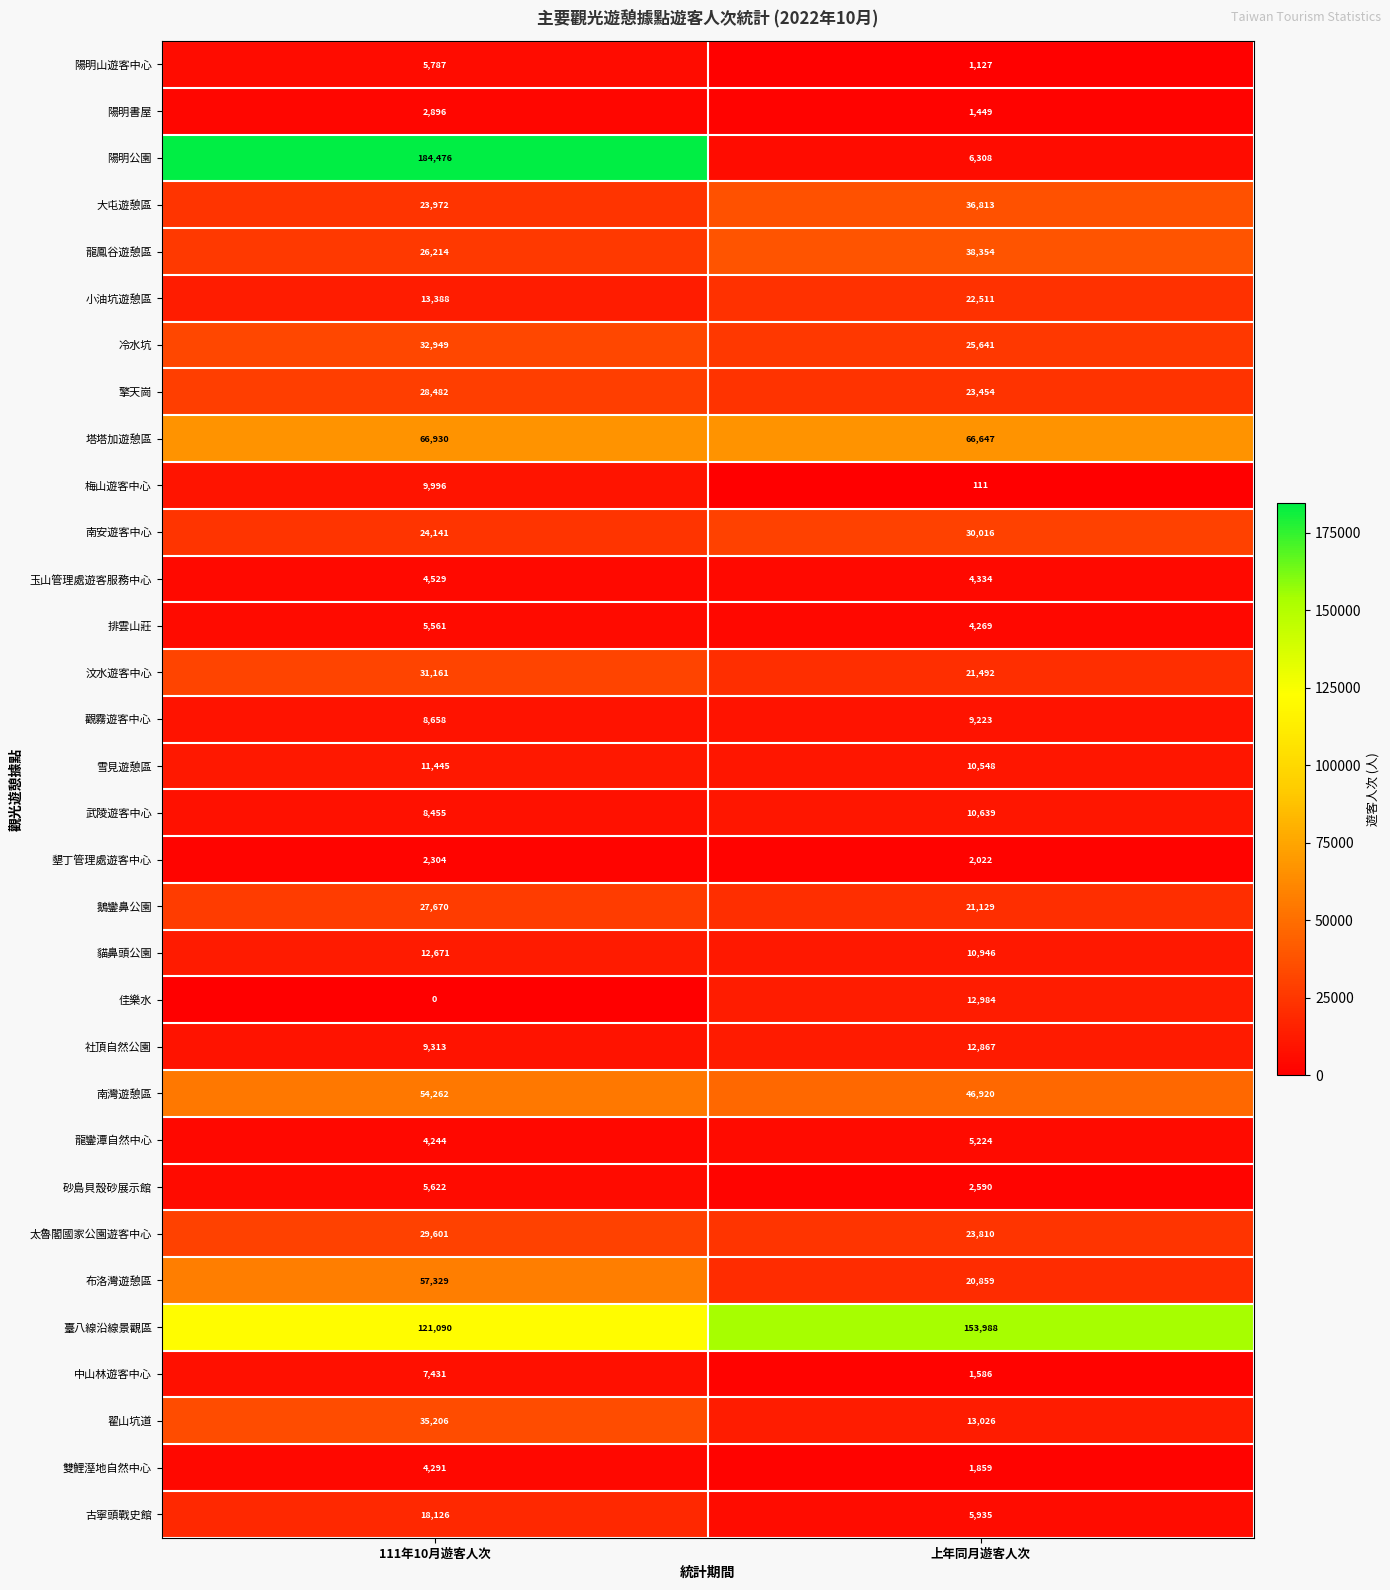

At which category does the chart reach its peak across all series?

111年10月遊客人次